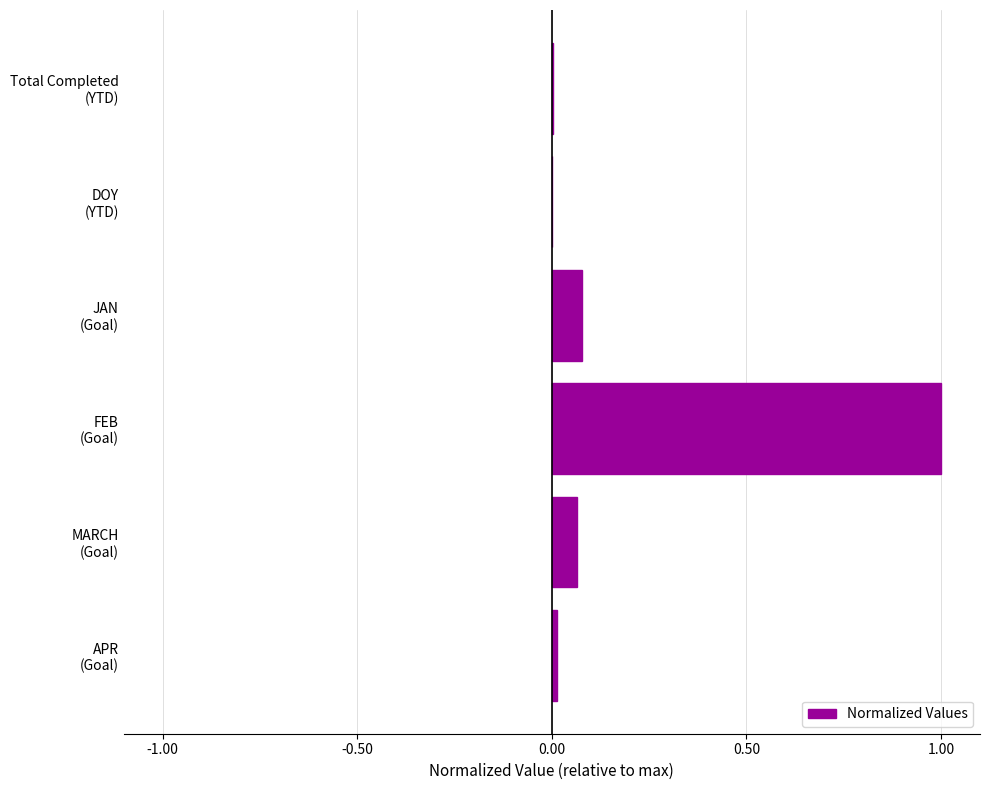

At which category does the chart reach its peak across all series?

FEB
(Goal)